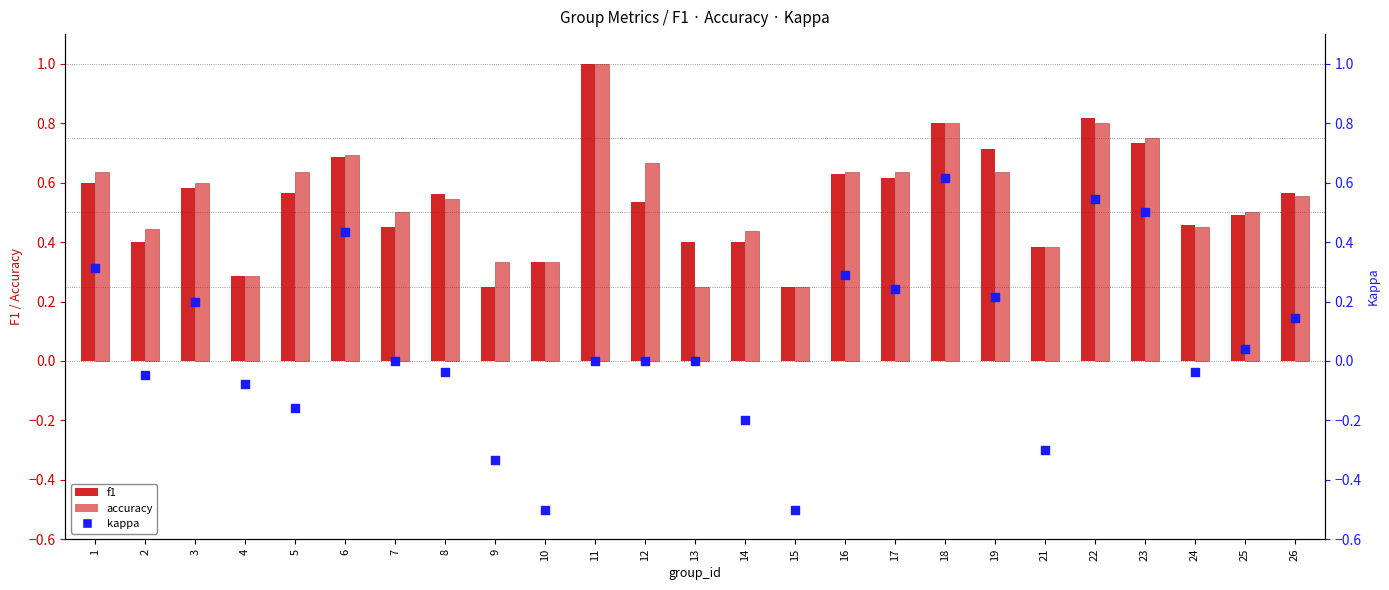

Is the value of accuracy at 15 greater than the value of kappa at 14?

Yes